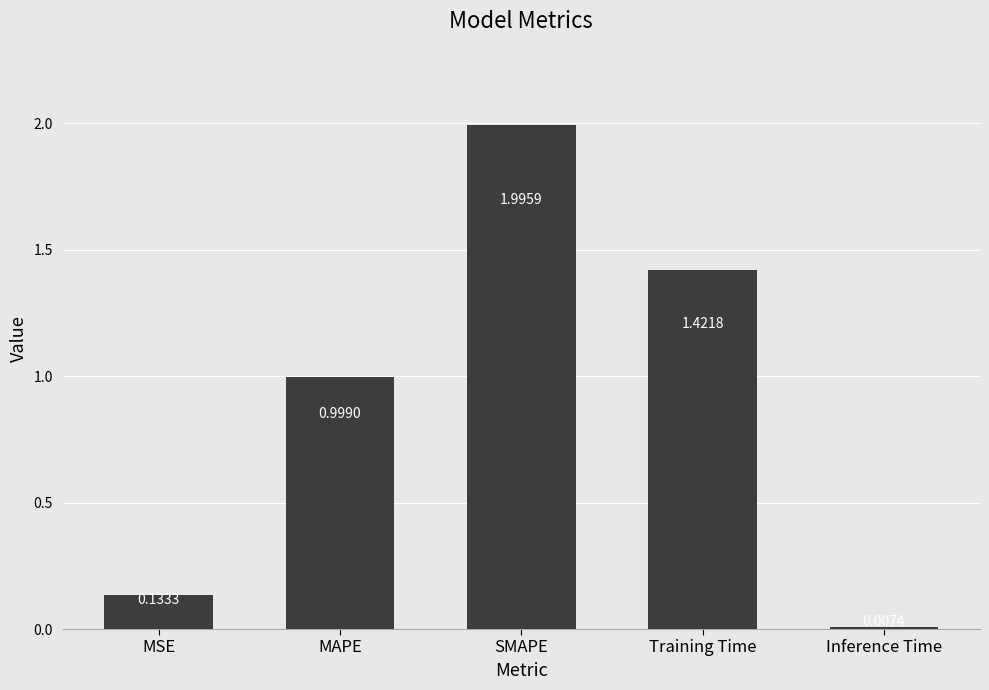

List the labels in order of value, largest first.

SMAPE, Training Time, MAPE, MSE, Inference Time